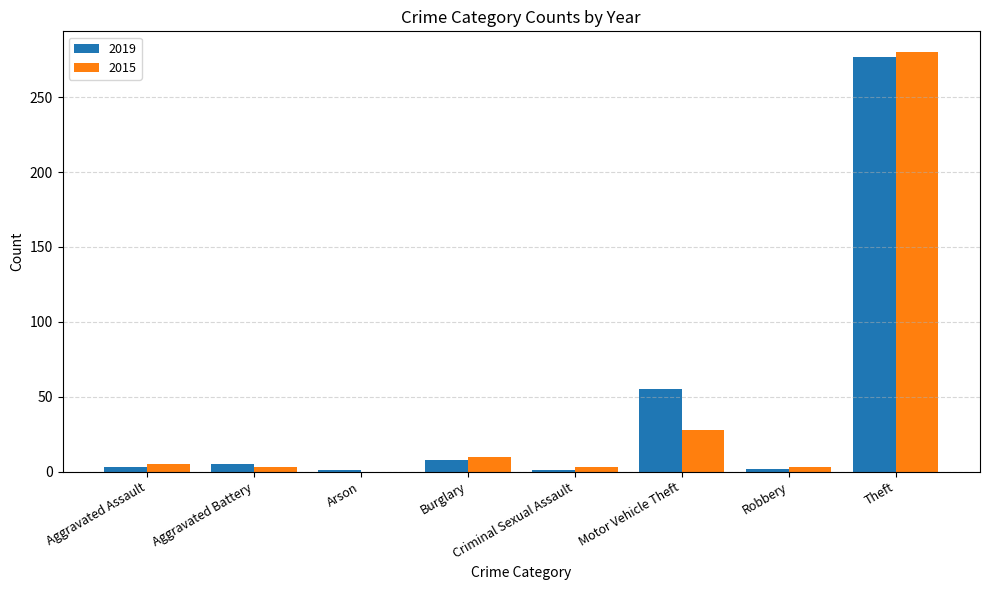

What is the greatest value displayed?

280